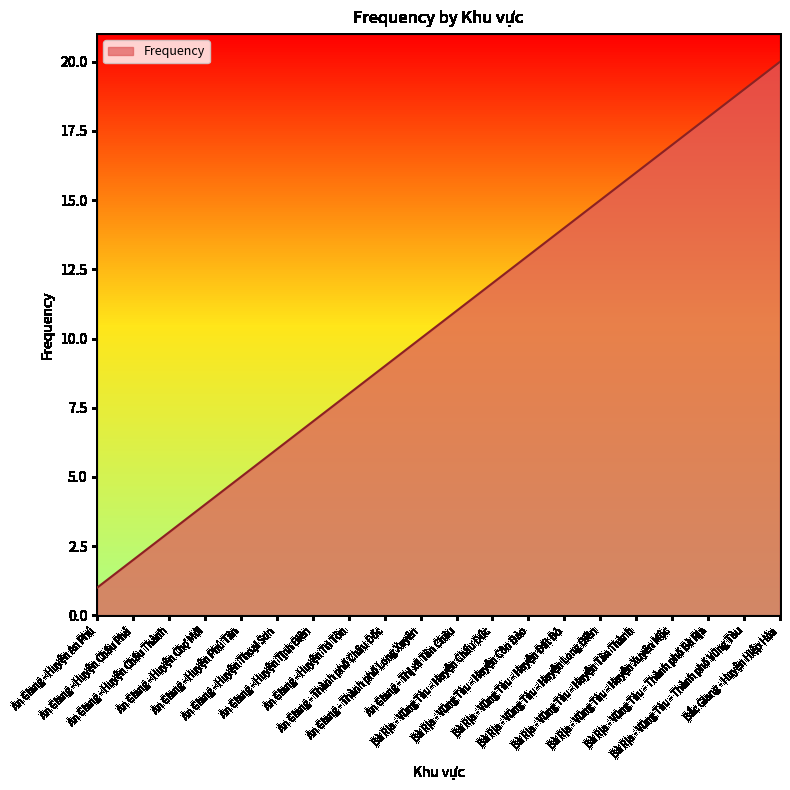

What position from the right is An Giang - Thành phố Châu Đốc?

12